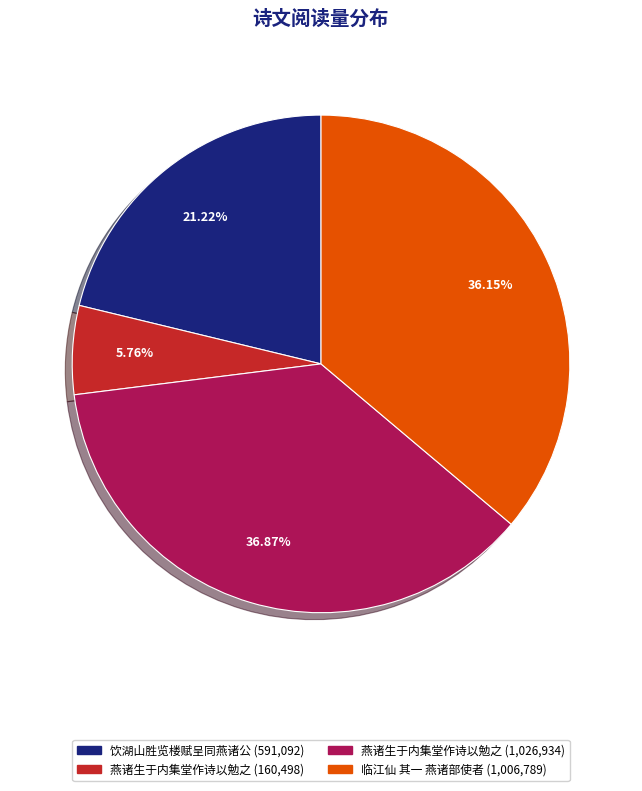

Is there a majority slice in this chart?

No